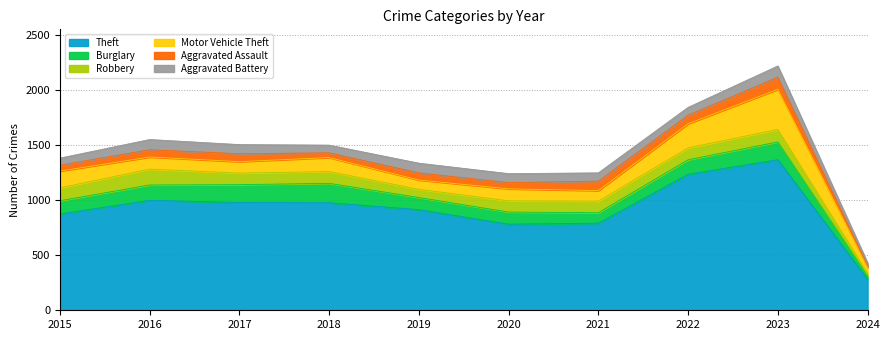

Which series has the largest range (max minus min)?

Theft